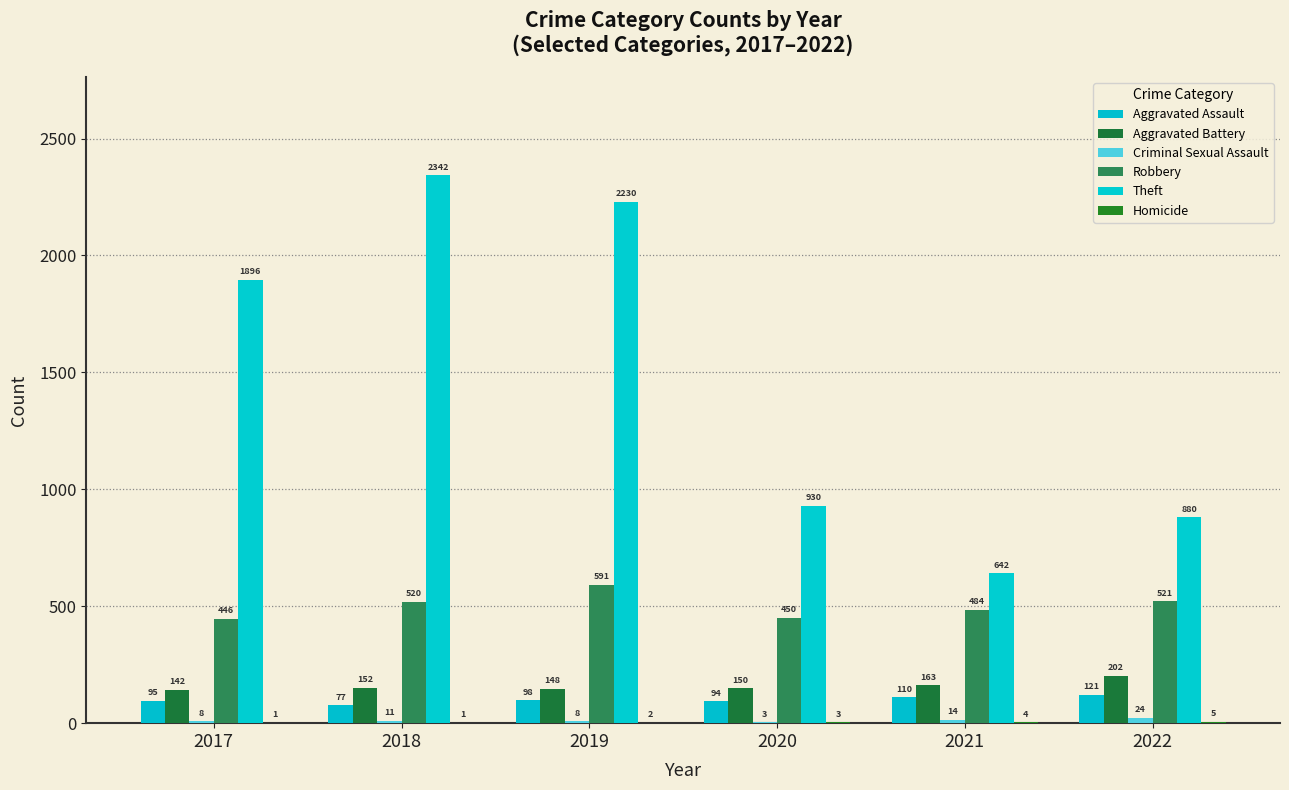

Does the chart contain stacked bars?

No